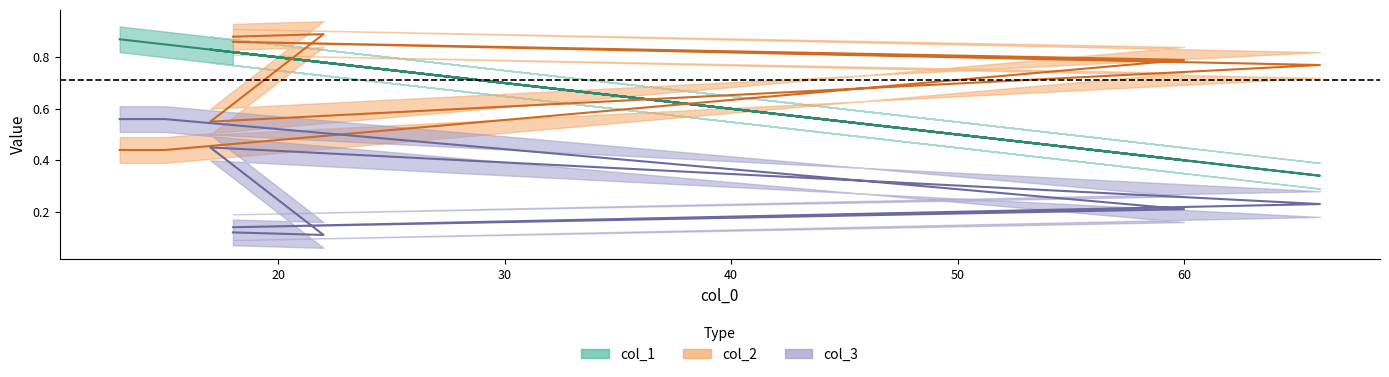

Between 66 and 15, which series saw the biggest shift?

col_1